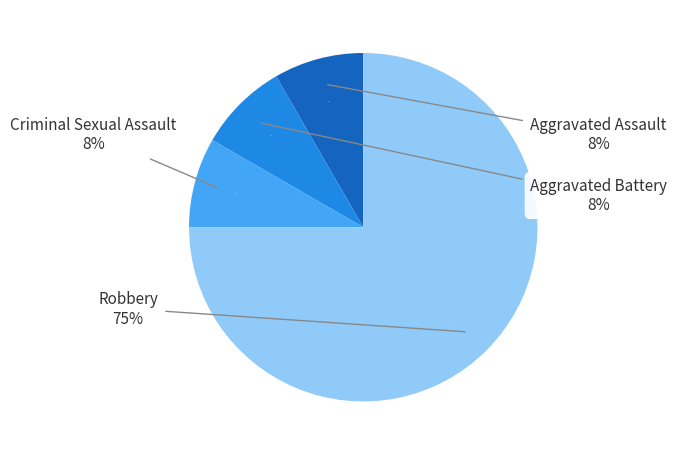

Is it true that Aggravated Assault is 8% of the pie?

True